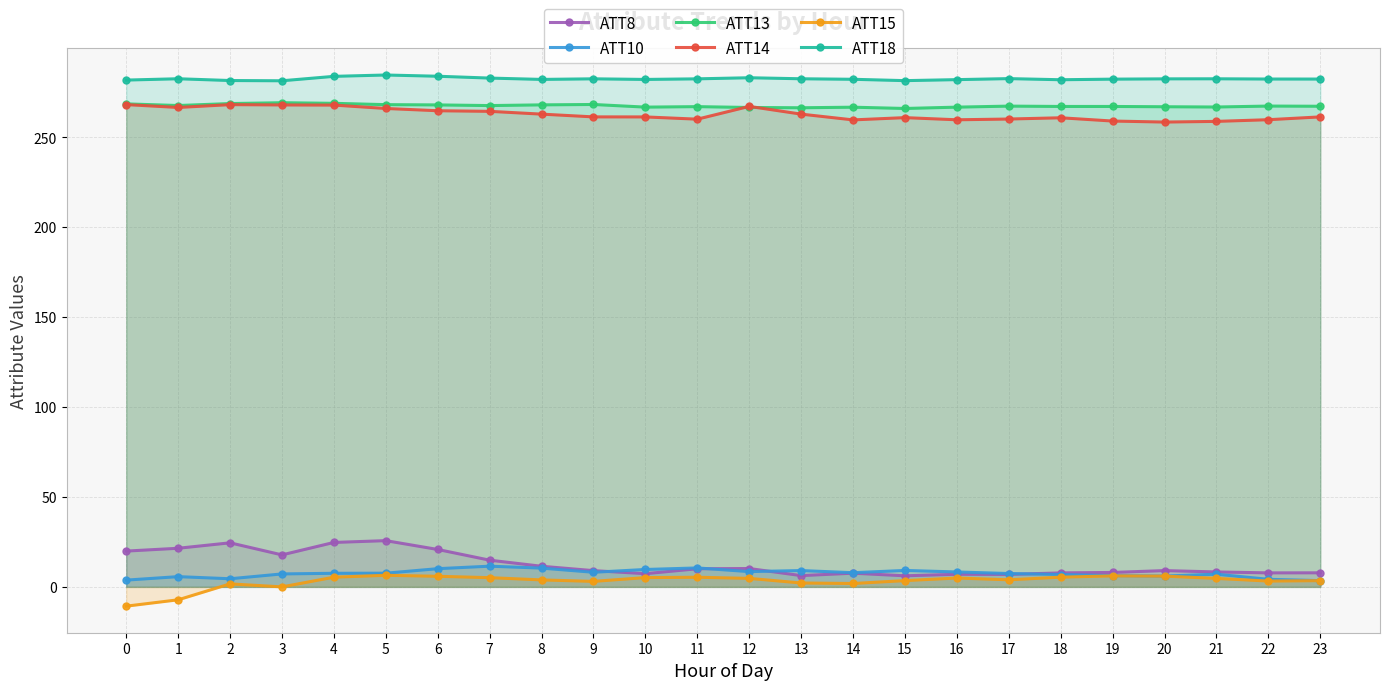

What is the total value across all series at 0?

831.8